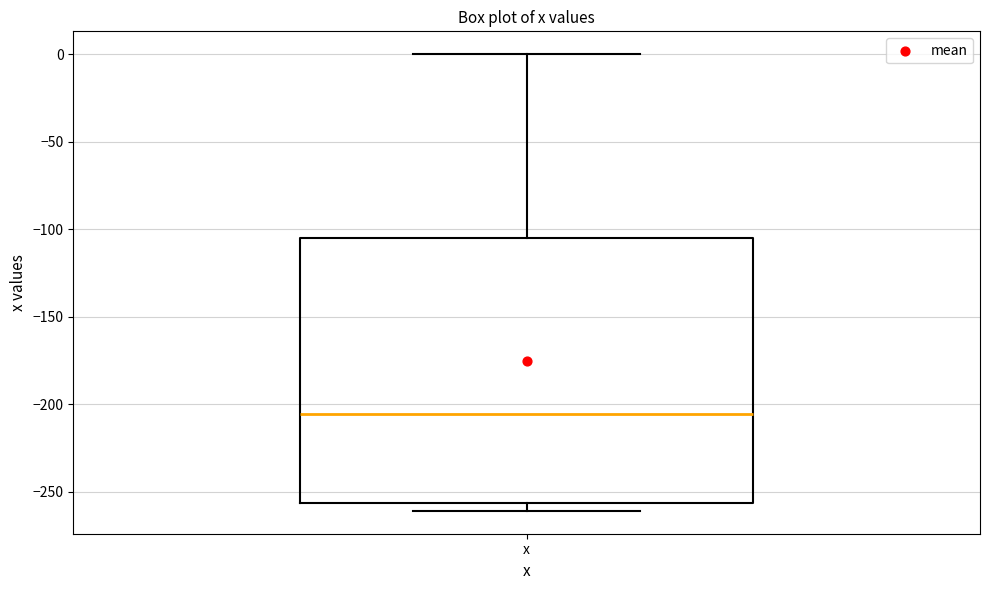

Where does the upper whisker of the box for x end on the y-axis? The values are not printed on the chart, so give them approximately, as read against the axis.

0